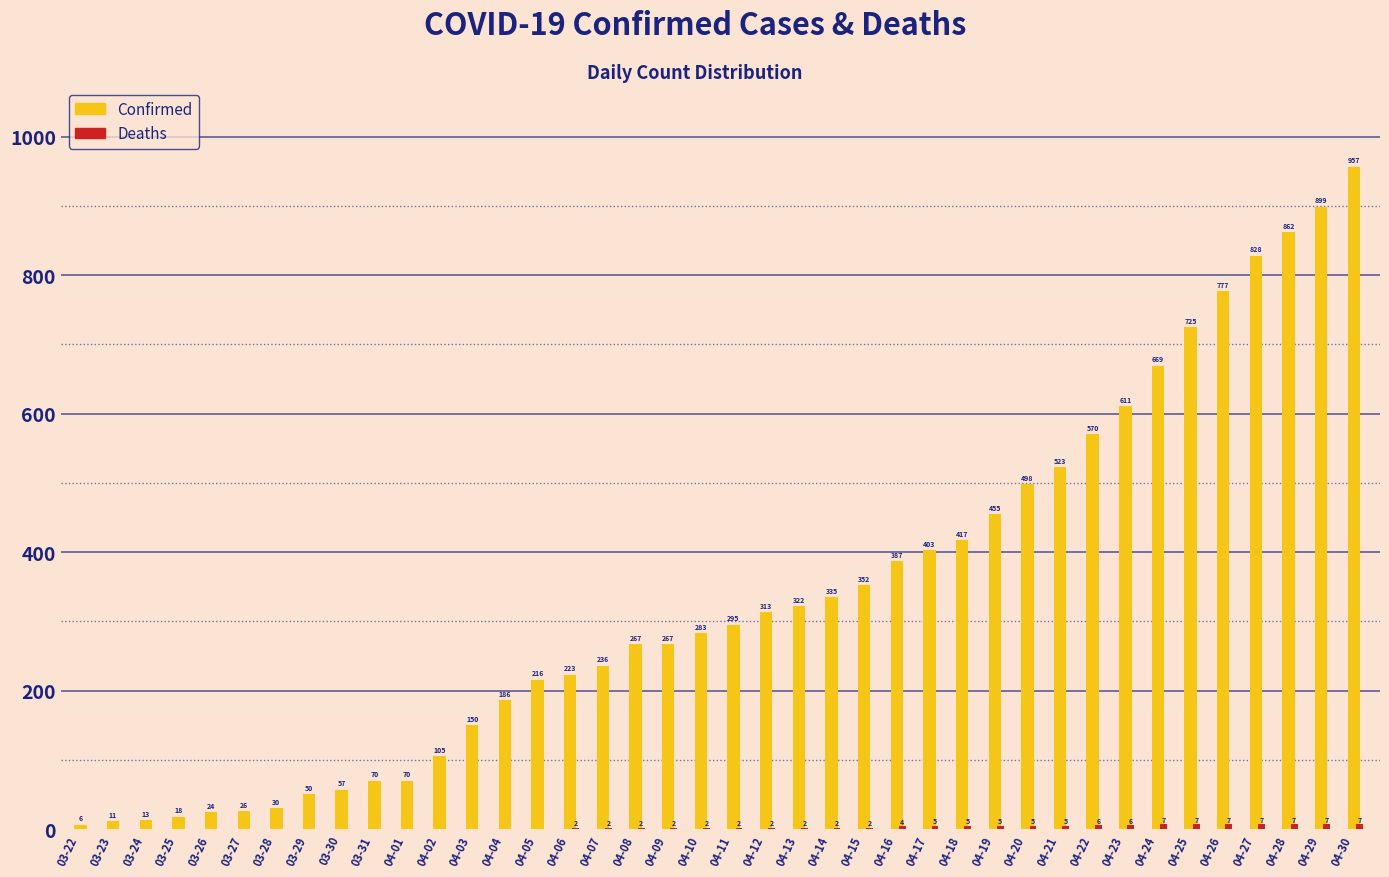

What is the total value across all series at 04-25?

732